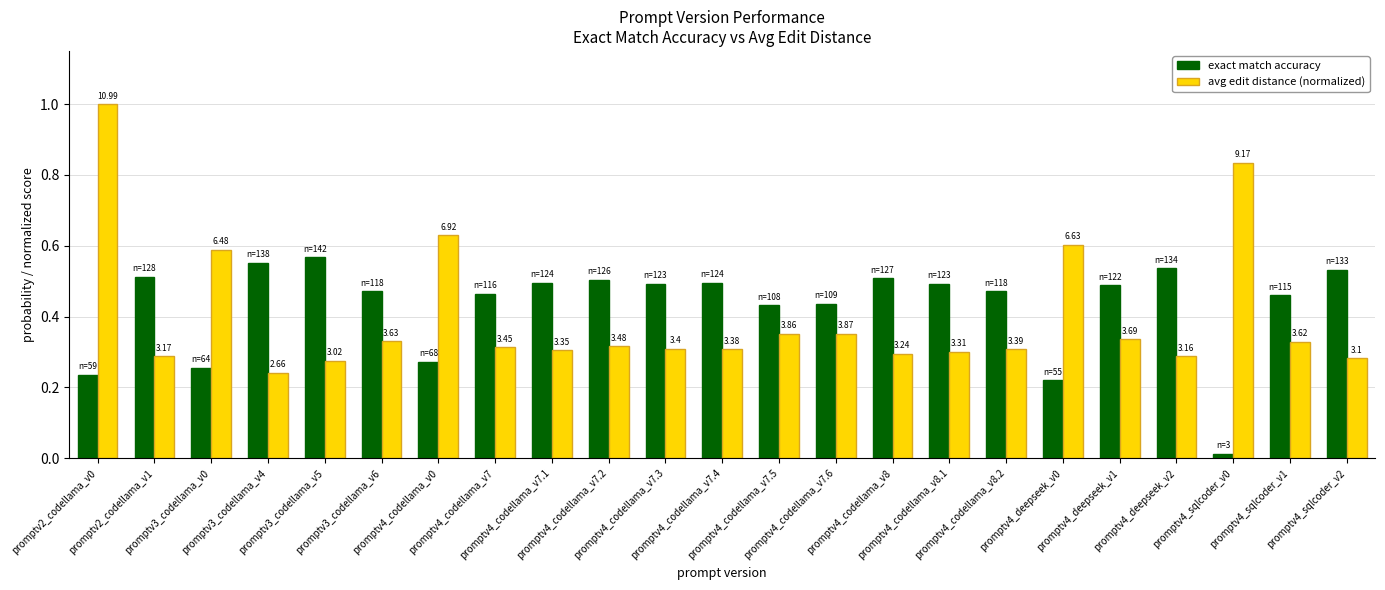

What is the difference between the highest and lowest values at promptv2_codellama_v1?

0.2